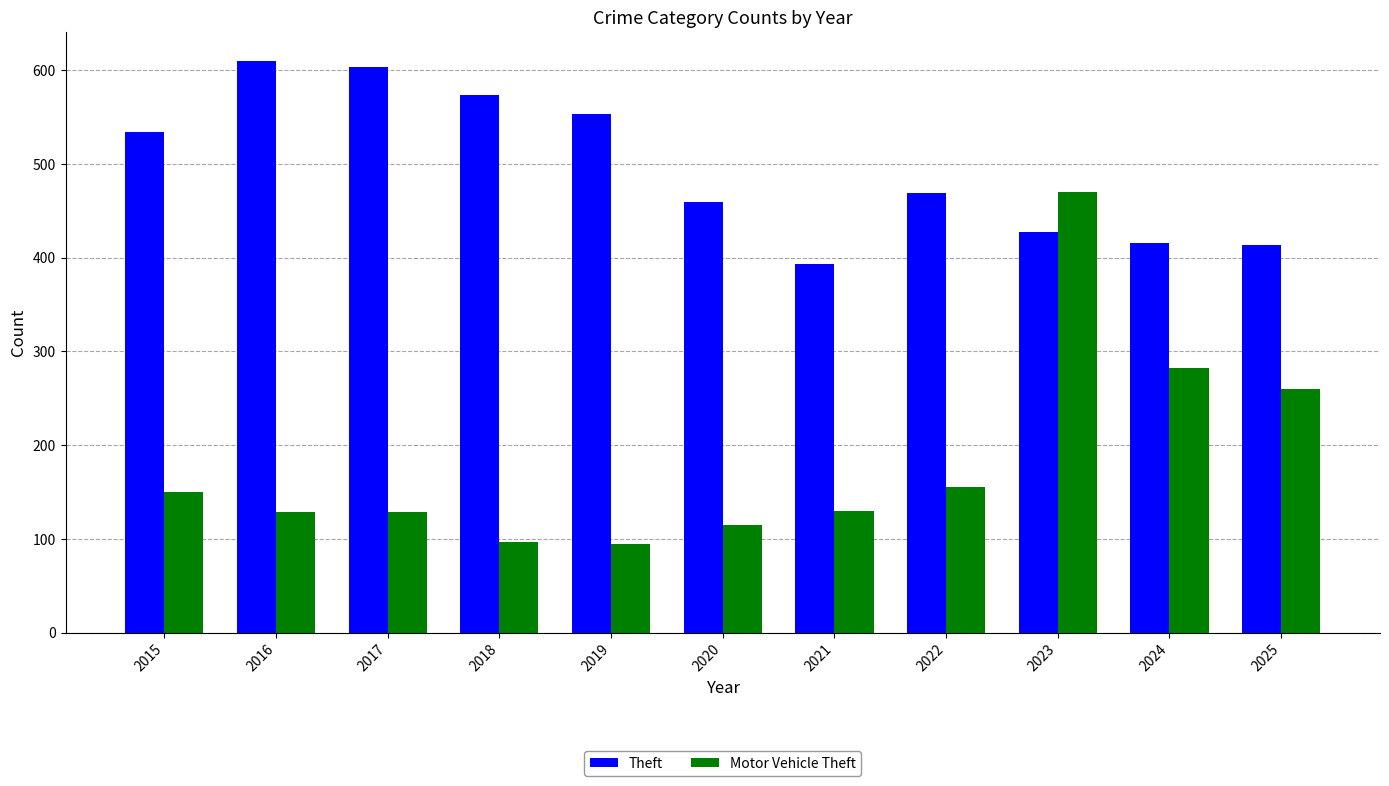

What is the total value across all series at 2019?

648